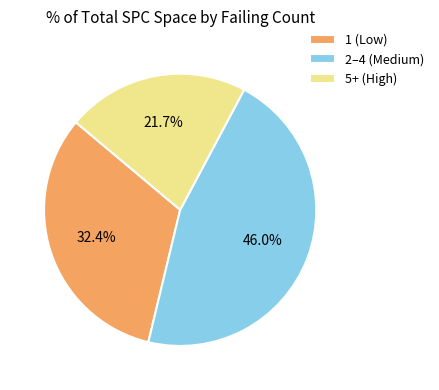

Do 1 (Low) and 5+ (High) together represent more than half of the pie?

Yes